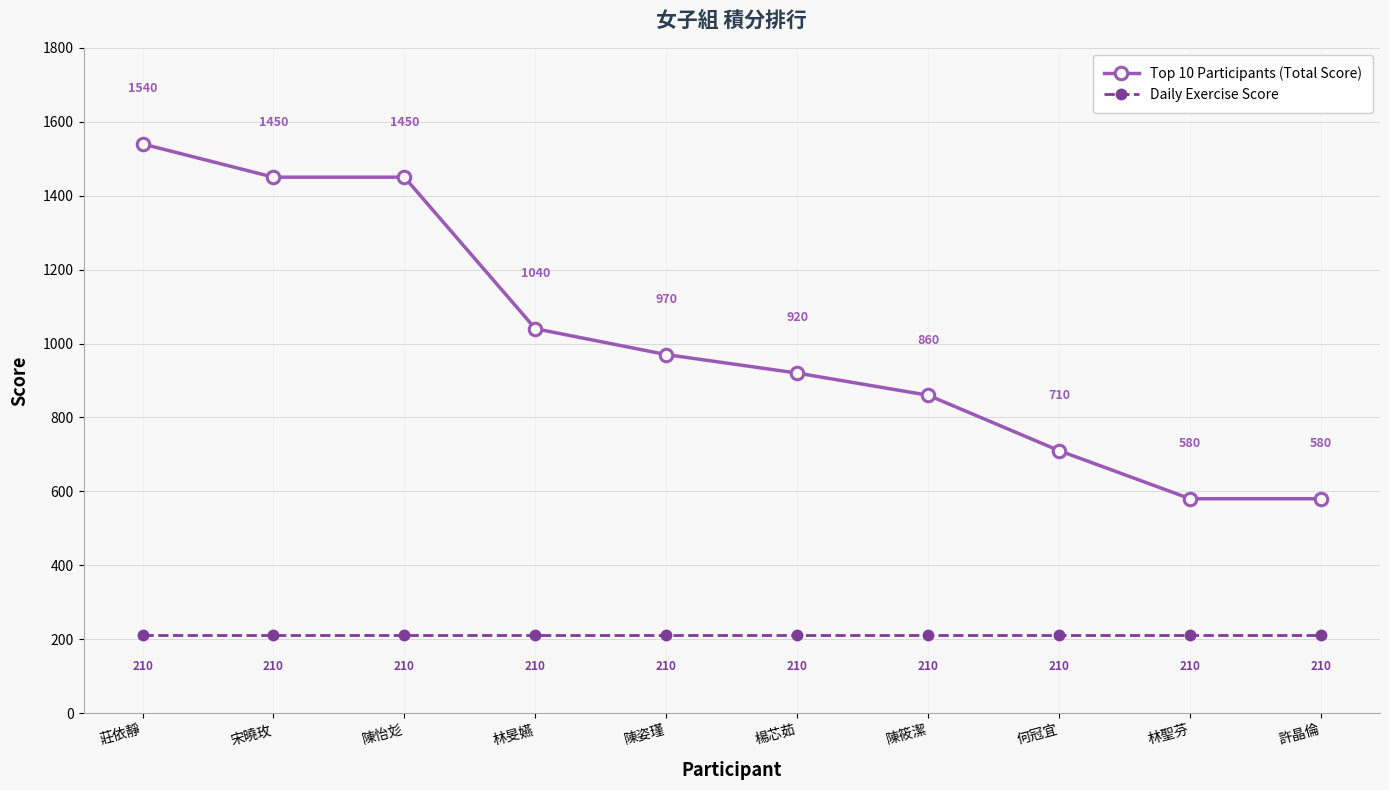

Is this an area chart (filled region under the line)?

No